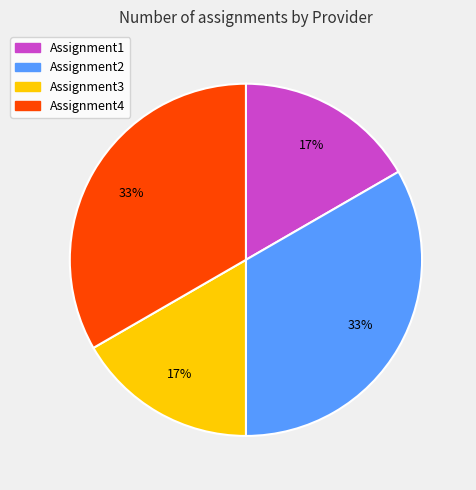

True or false: Assignment2 accounts for 23% of the total.

False